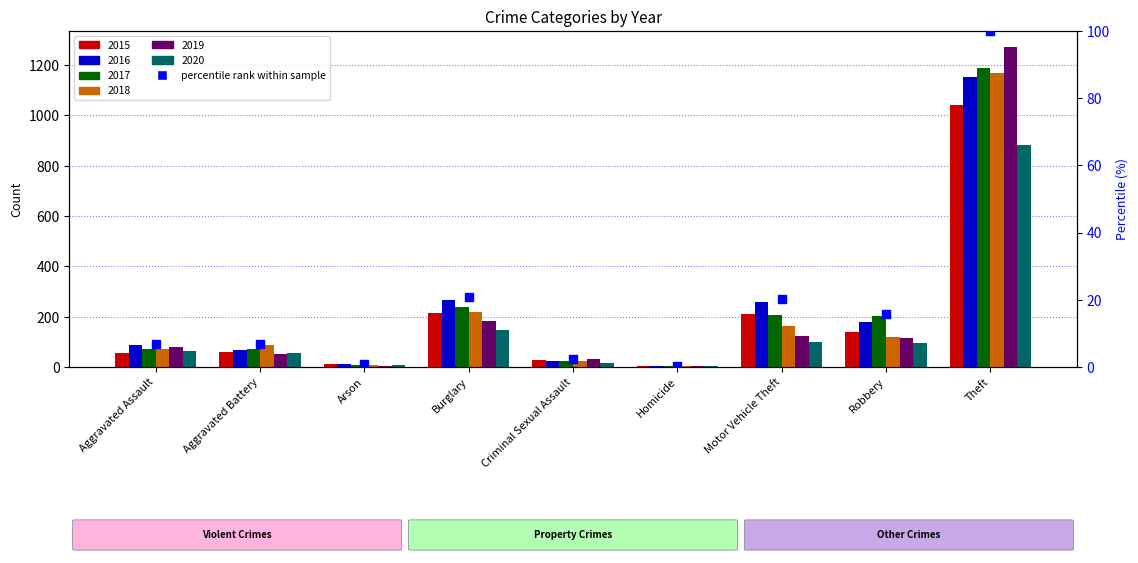

Between Motor Vehicle Theft and Theft, which is larger?

Theft